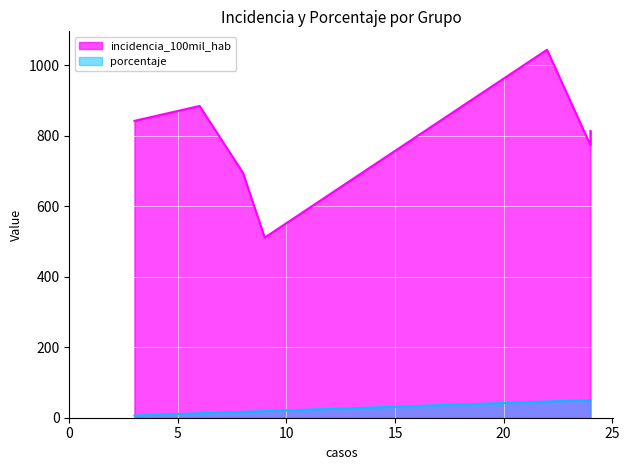

True or false: incidencia_100mil_hab has a value of 423.6 at Femenino.

False